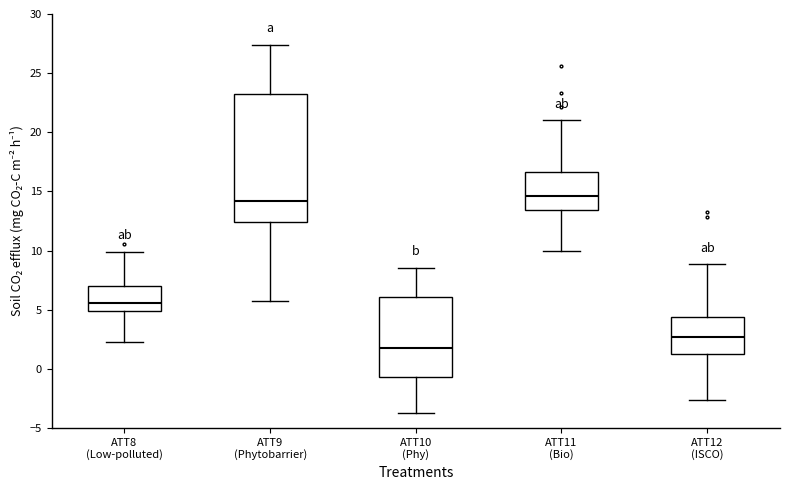

Reading left to right, transcribe this box plot: for each box, give where its median line is, the range the box spans, and where its two whiskers end, as read against the y-axis. The values are not printed on the chart, so give them approximately, as read against the axis.

ATT8 (Low-polluted): median 5.5, box 5.0 to 7.0, whiskers 2.0 to 10.0
ATT9 (Phytobarrier): median 14.0, box 12.5 to 23.0, whiskers 5.5 to 27.5
ATT10 (Phy): median 1.5, box -0.5 to 6.0, whiskers -3.5 to 8.5
ATT11 (Bio): median 14.5, box 13.5 to 16.5, whiskers 10.0 to 21.0
ATT12 (ISCO): median 2.5, box 1.5 to 4.5, whiskers -2.5 to 9.0